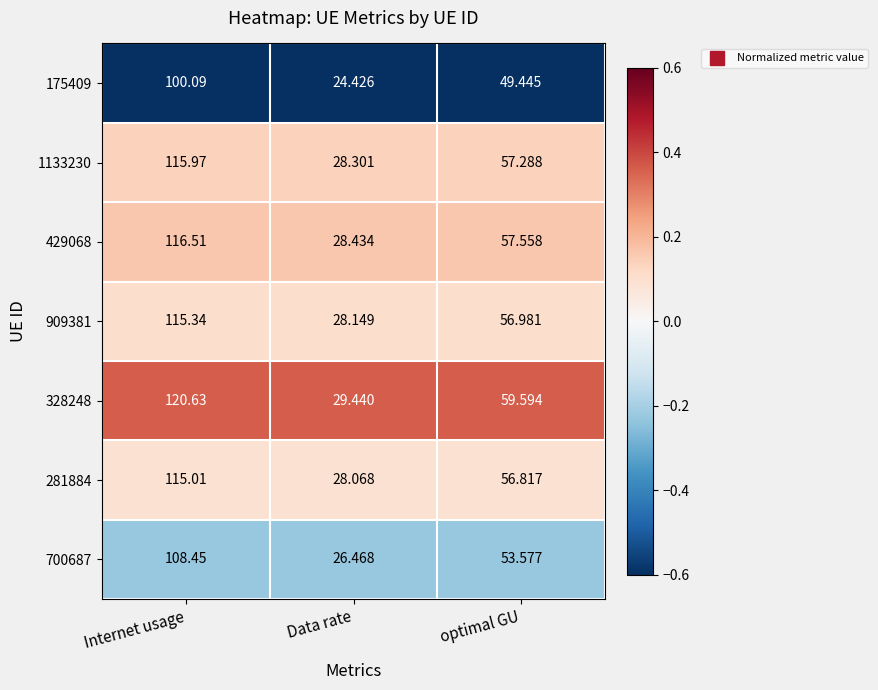

At which label is 1133230 closest to 72?

optimal GU